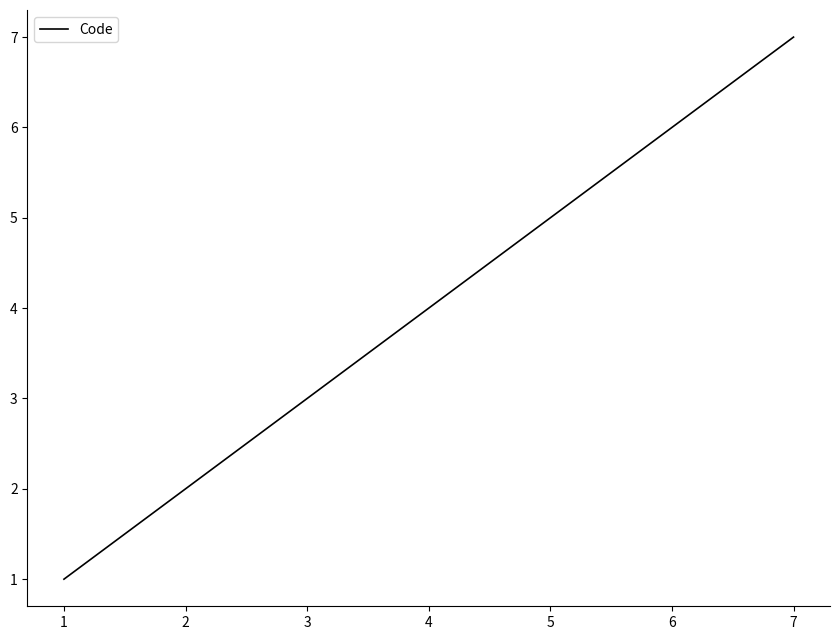

Rank the categories by value from lowest to highest.

1, 2, 3, 4, 5, 6, 7